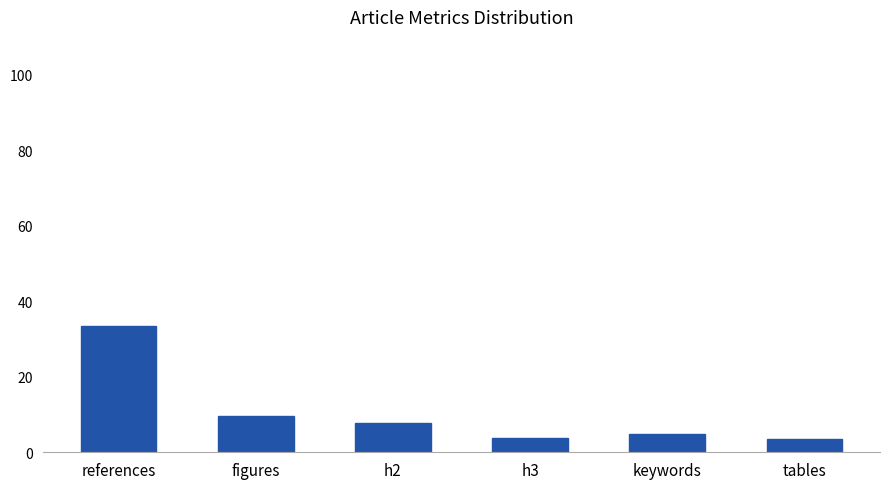

What position from the right is tables?

1